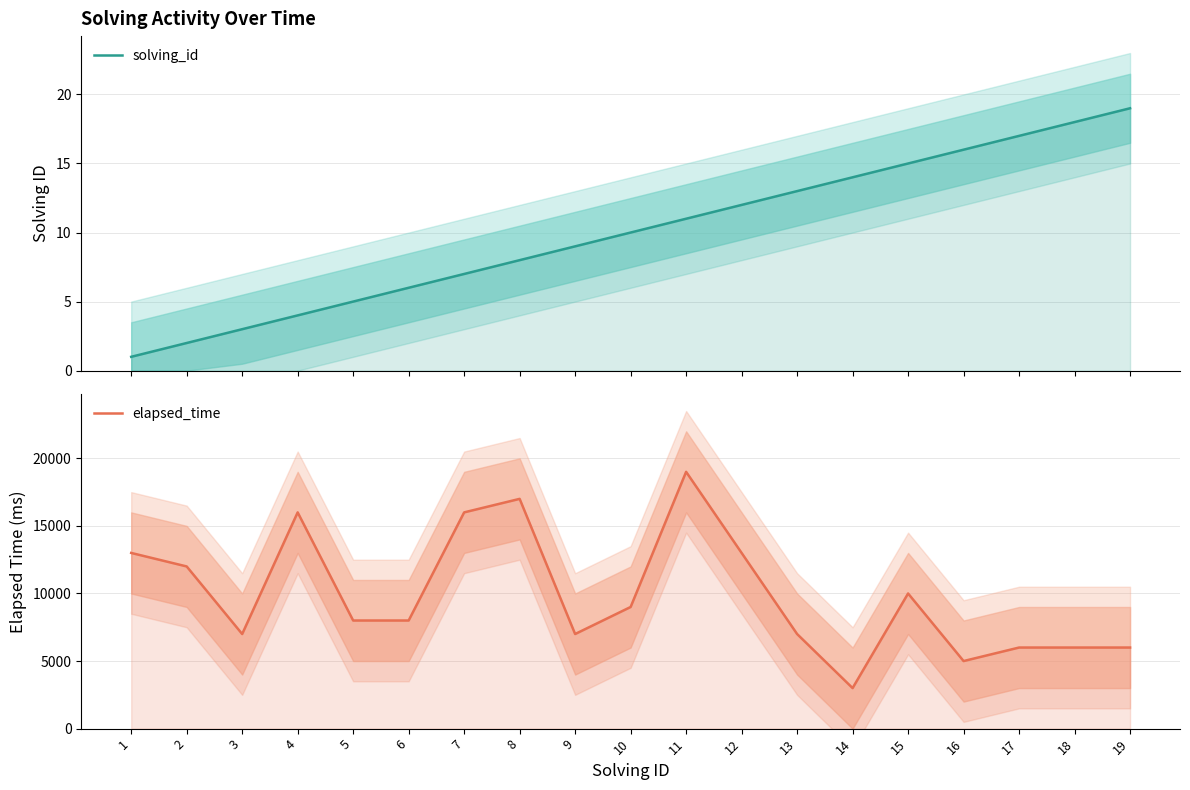

Reading left to right, extract all data points from this chart.

solving_id: 1	2	3	4	5	6	7	8	9	10	11	12	13	14	15	16	17	18	19
elapsed_time: 13000	12000	7000	16000	8000	8000	16000	17000	7000	9000	19000	13000	7000	3000	10000	5000	6000	6000	6000